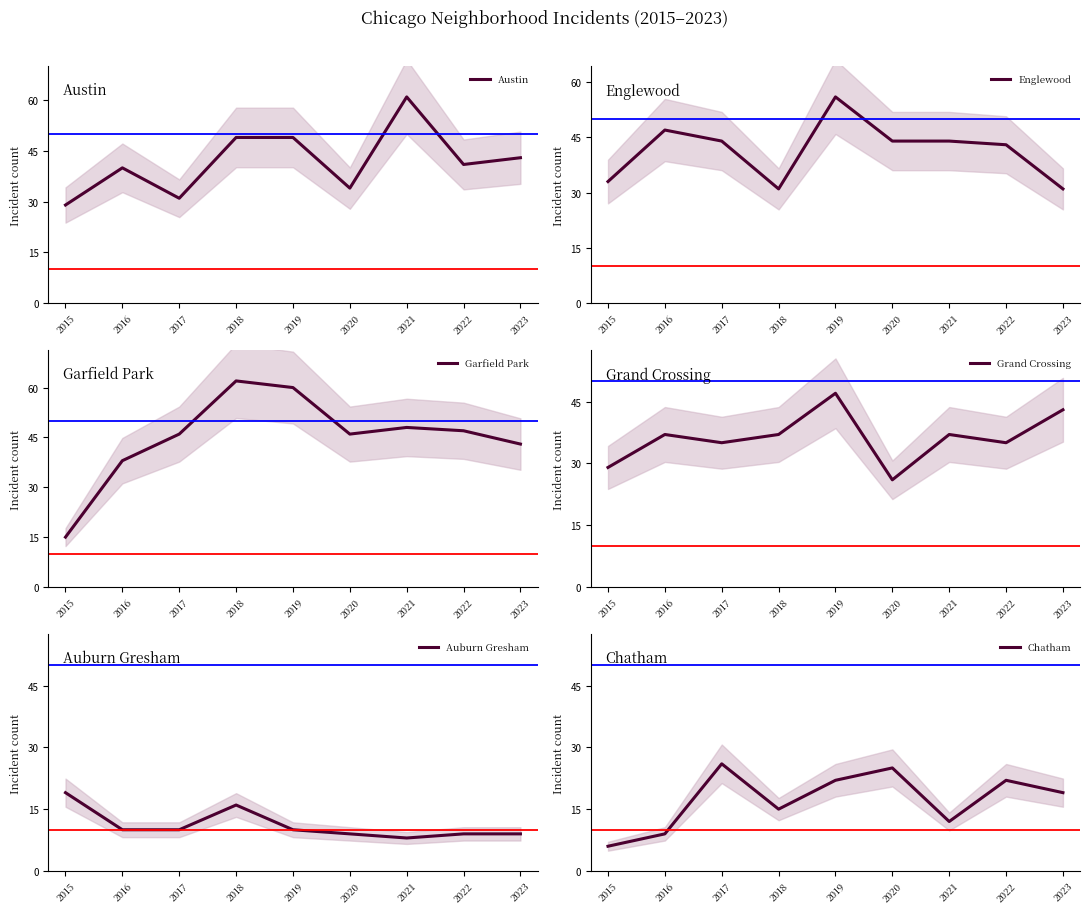

What is the maximum value shown in the chart?

62